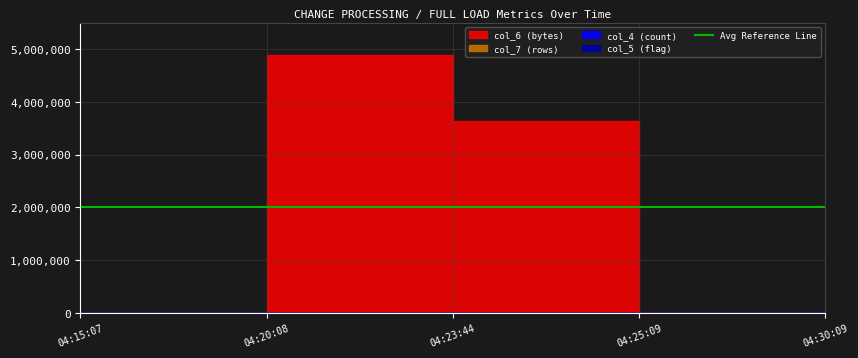

Count the number of categories in the chart.

5